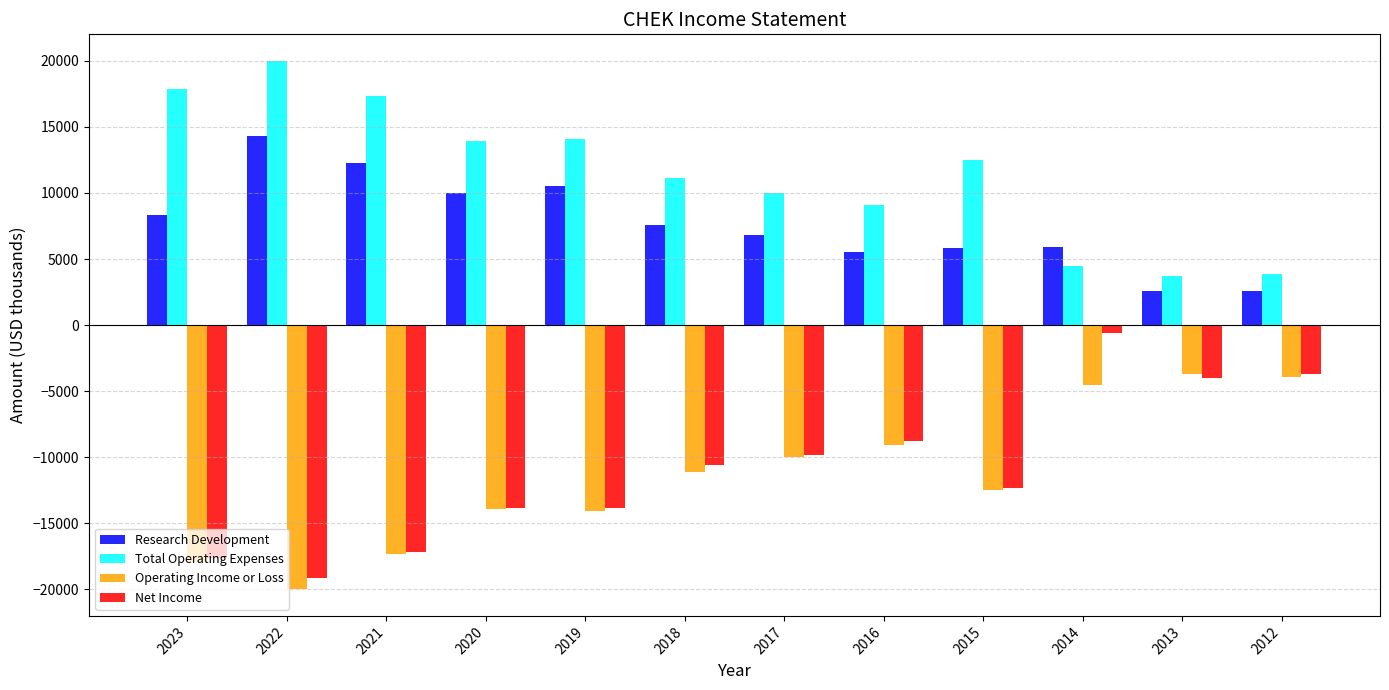

At which category is the sum across all series the highest?

2014